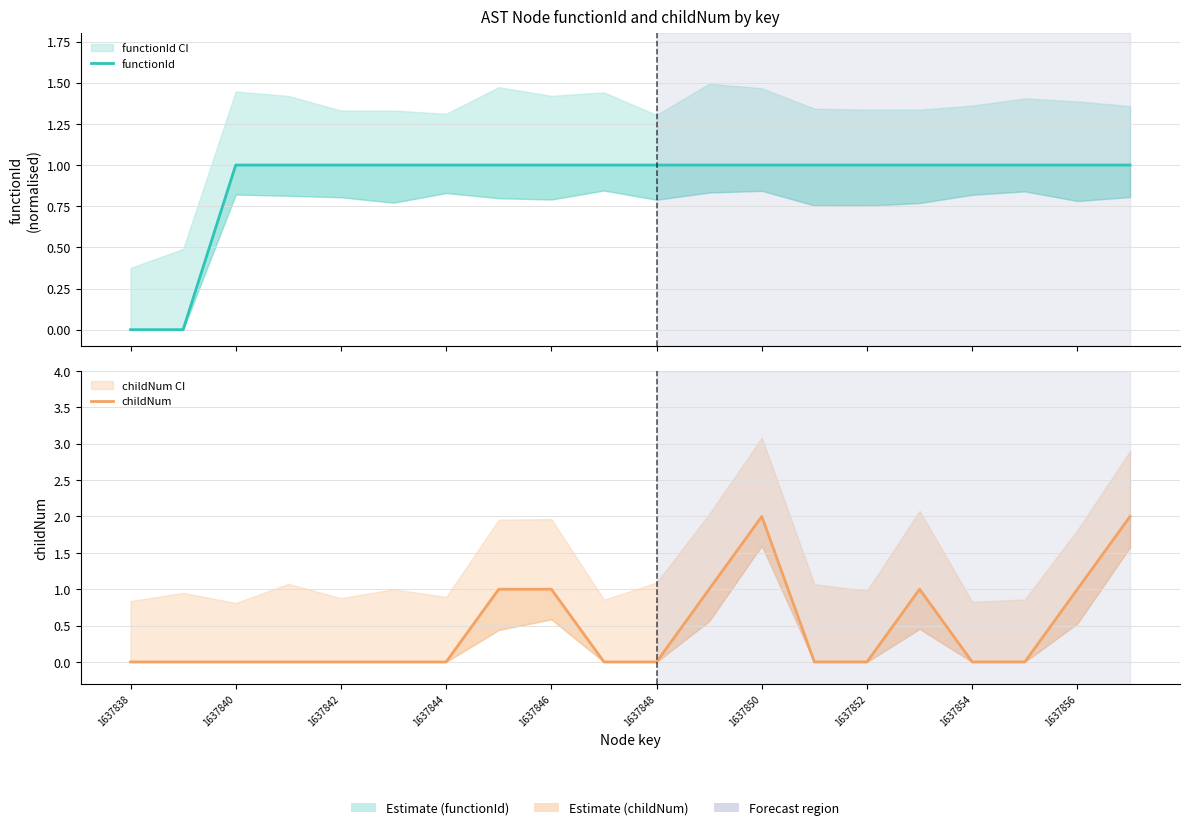

How many series are shown in this chart?

2